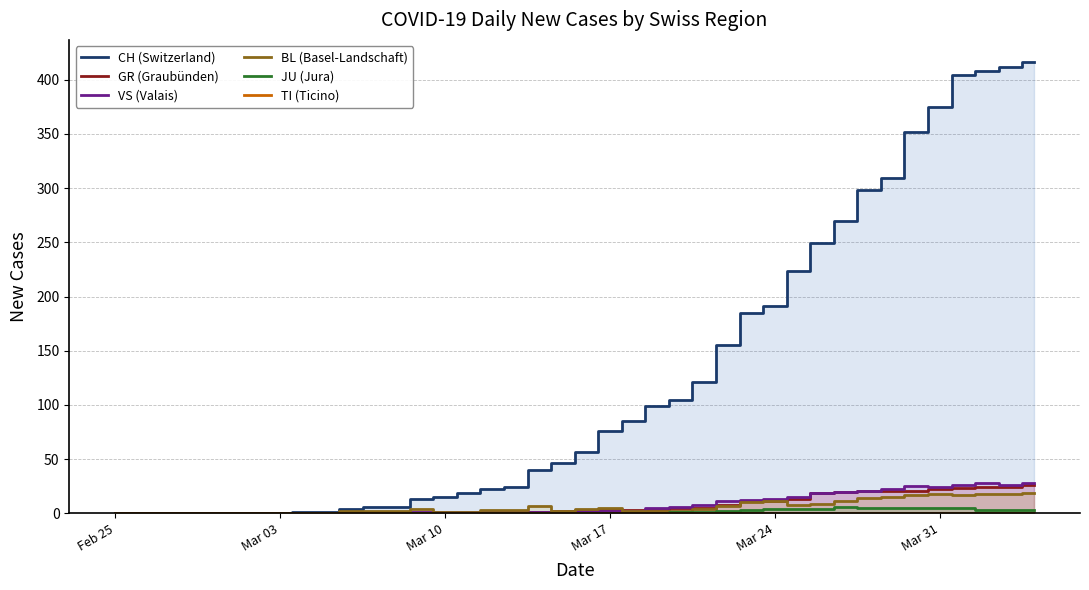

True or false: CH (Switzerland) has more than 1 interior local peaks.

False